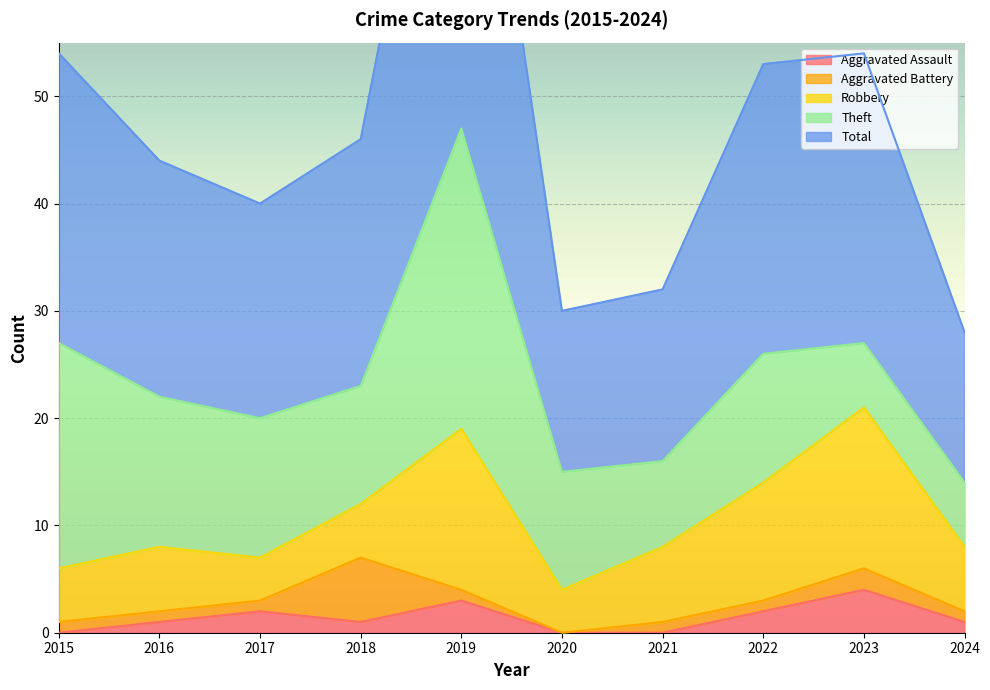

The Robbery series shows 4 at 2017. True or false?

True